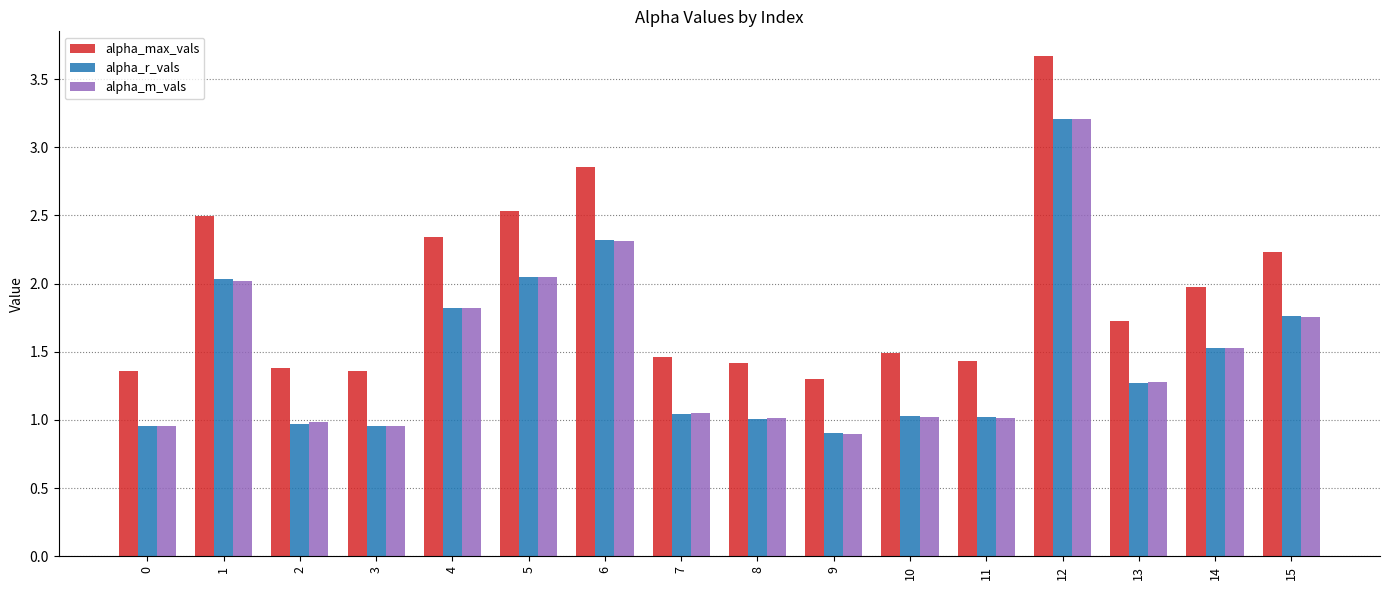

What is the smallest value displayed?

0.9